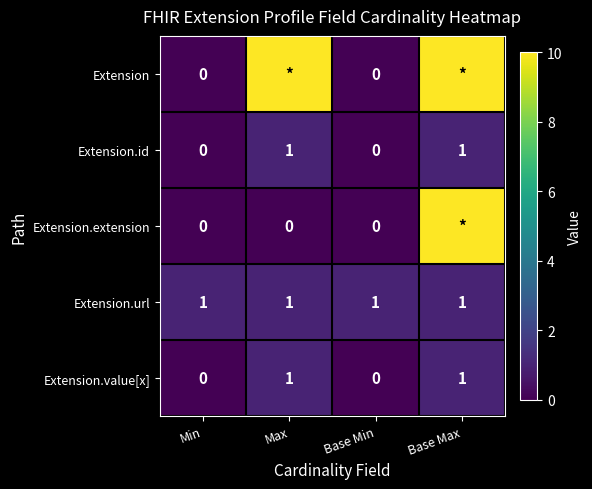

What is the difference between the highest and lowest values at Max?

99